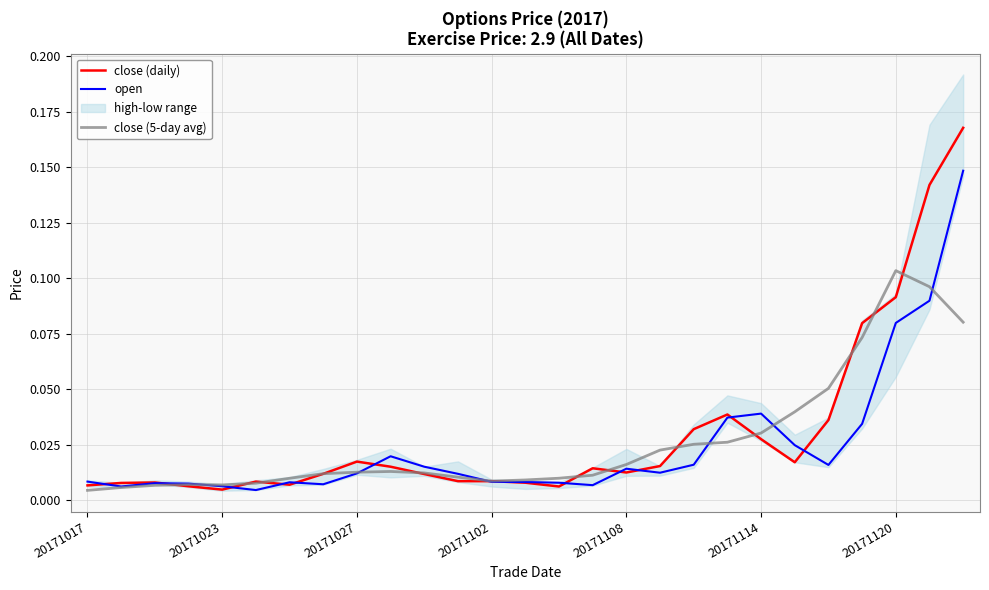

At which category is the sum across all series the highest?

26